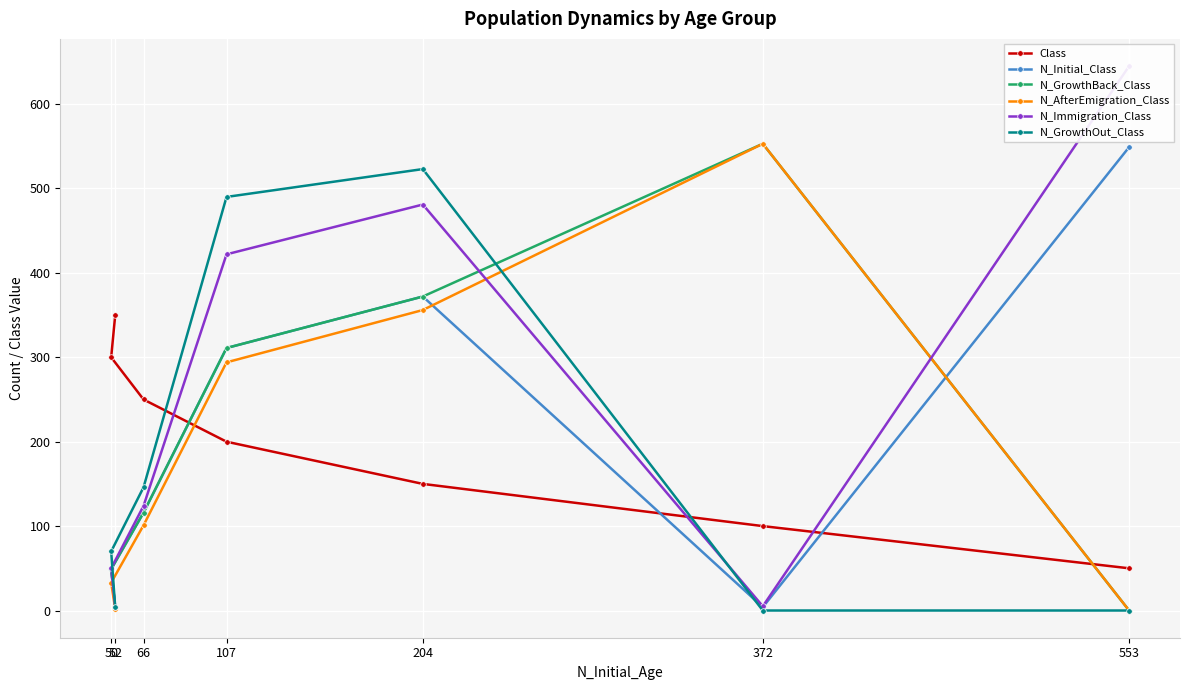

What is the difference between the N_GrowthOut_Class values at 66 and 50?

76